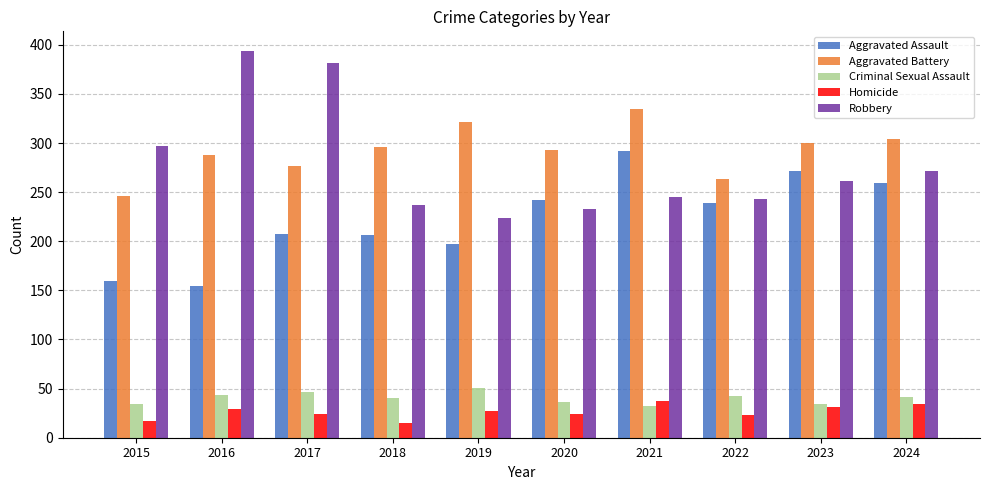

At which label does Aggravated Assault reach its minimum?

2016